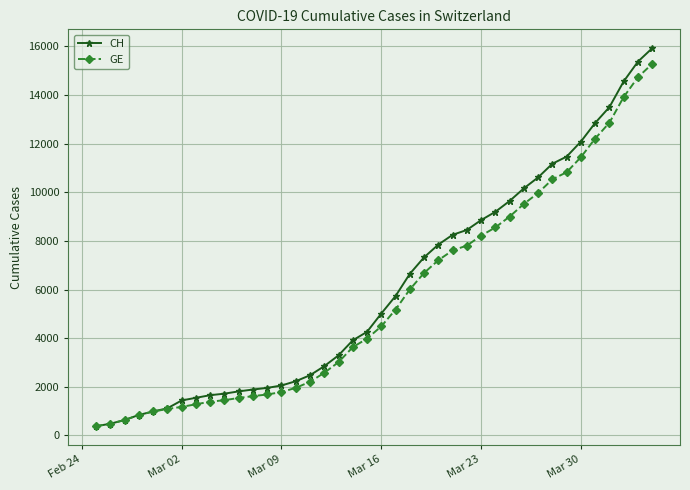

Which series has the largest range (max minus min)?

CH